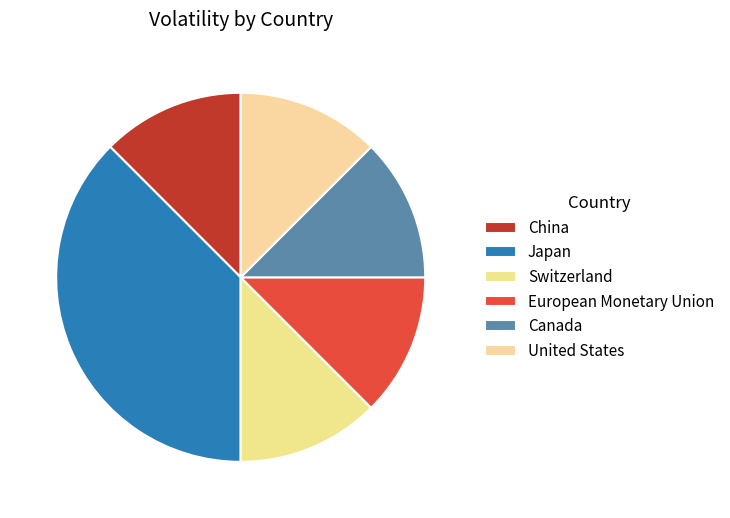

Which category has the smallest portion of the pie?

China